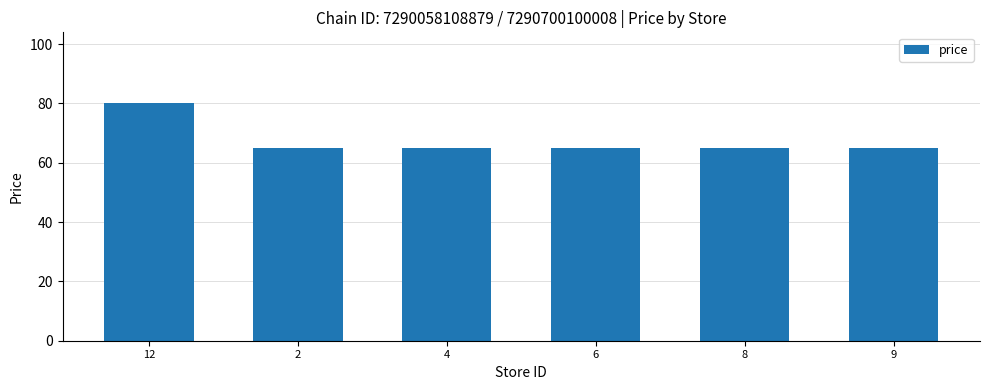

Read the value at 9.

64.9